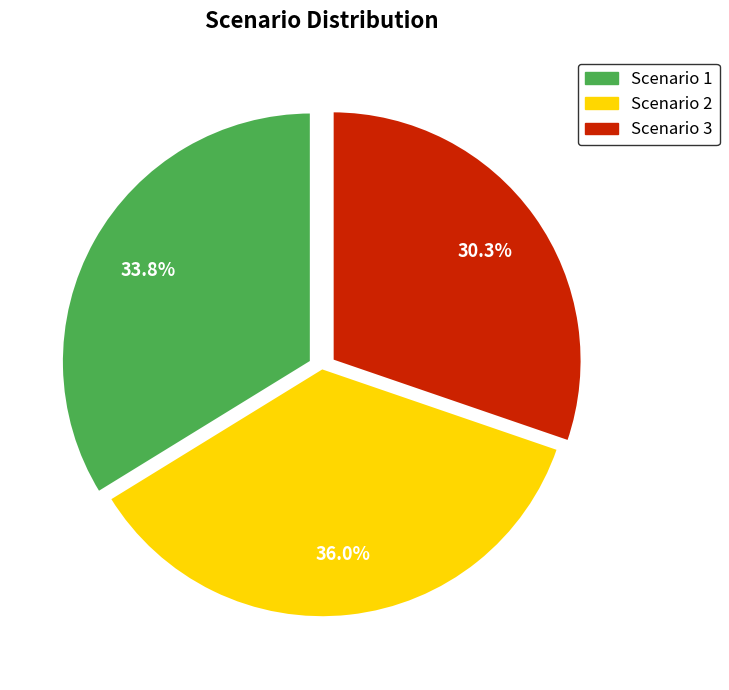

How many slices are in this pie chart?

3